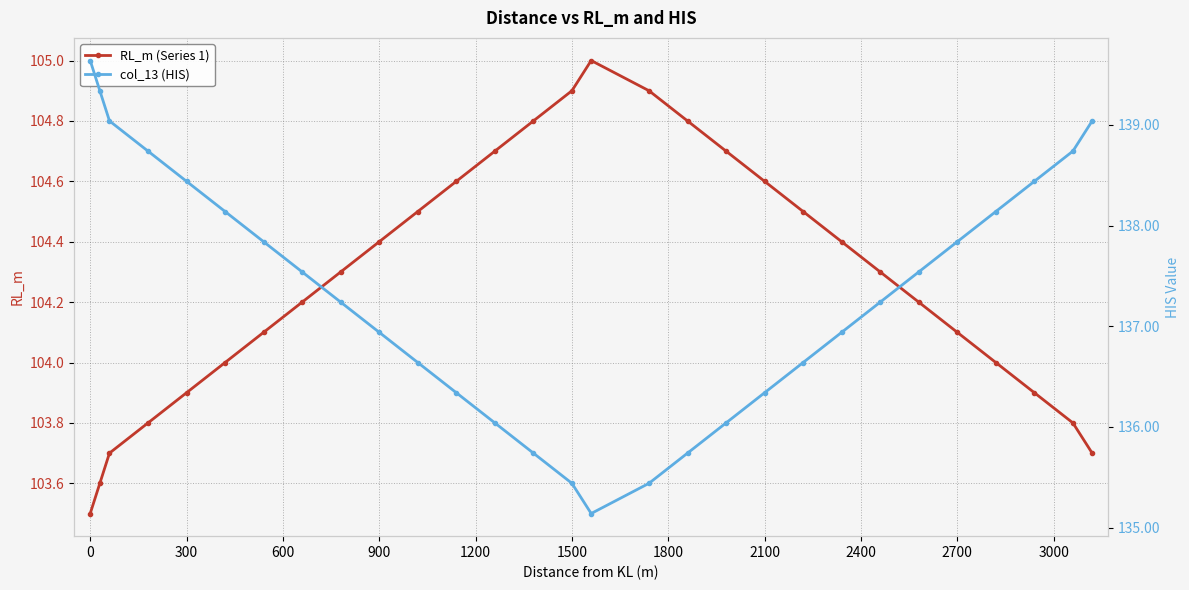

True or false: RL_m (Series 1) has more than 0 points higher than both neighbors.

True